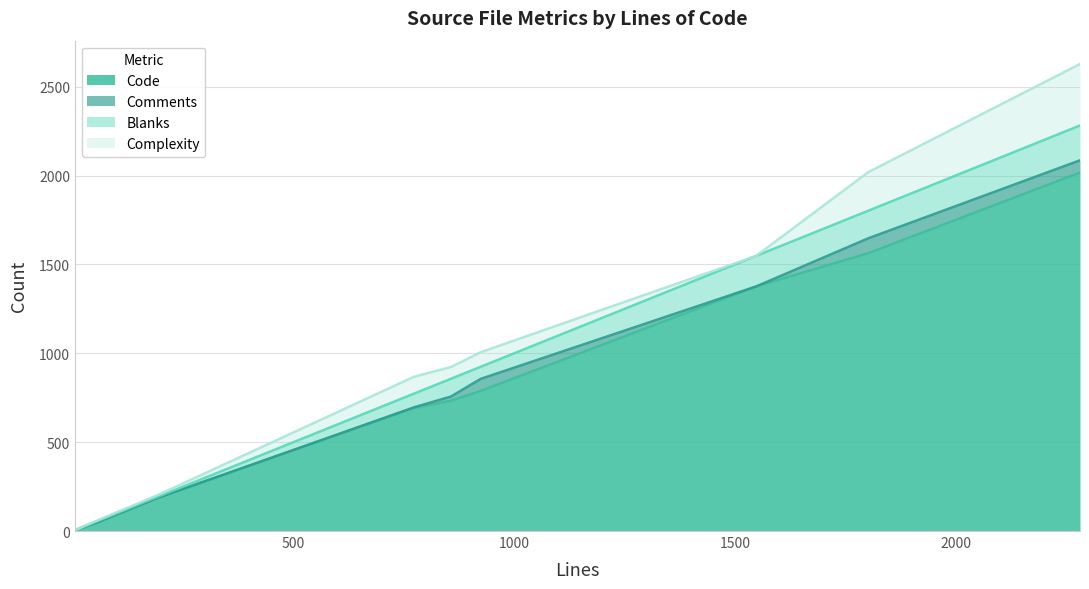

The value of Complexity at CHANGELOG.md is 0. True or false?

True